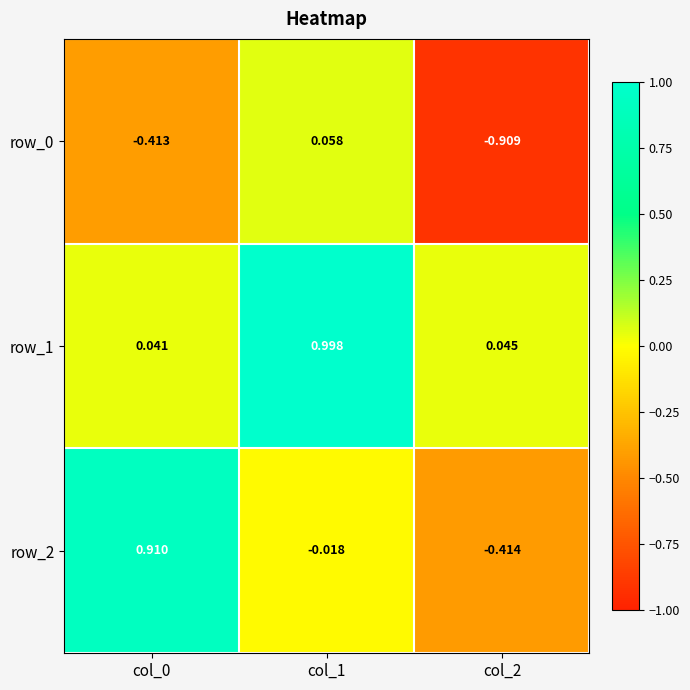

What is the spread (max minus min) of values at col_2?

1.0